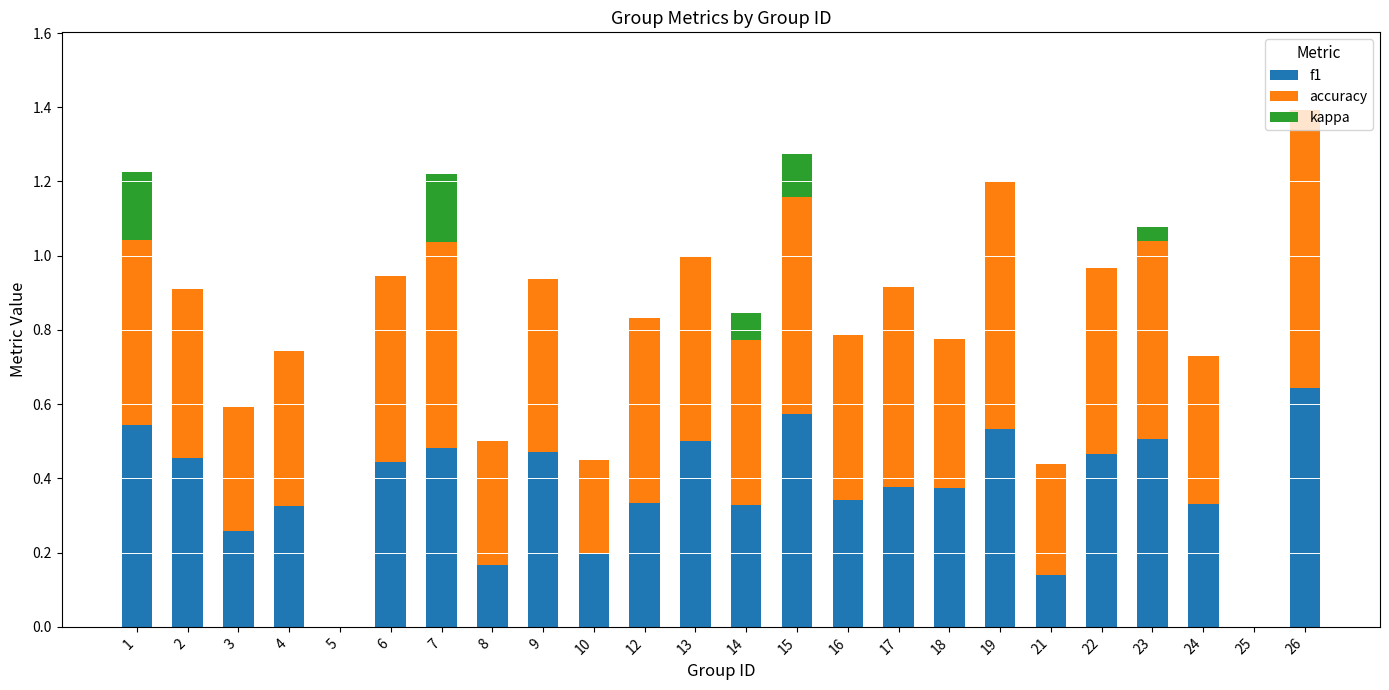

At which label does f1 reach its peak?

26